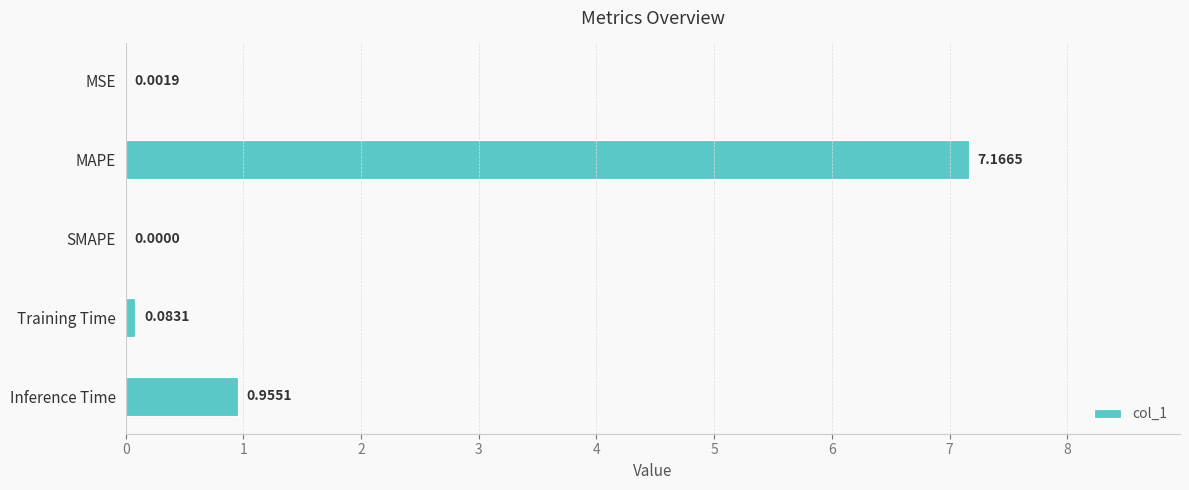

Which category has the highest value across all series?

MAPE